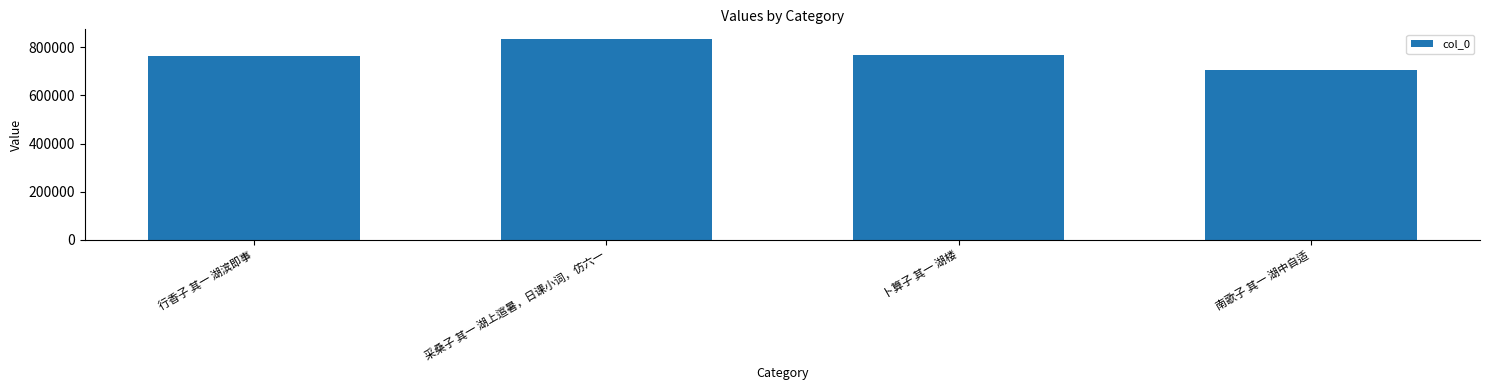

Read the value at 南歌子 其一 湖中自适.

705139